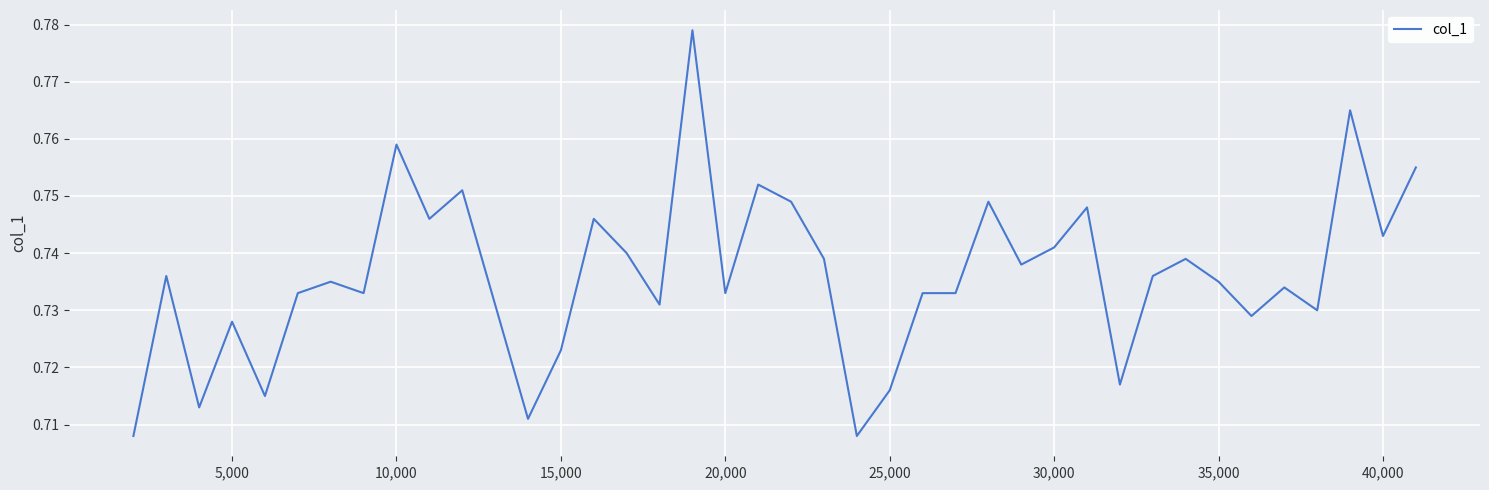

The value at 25,000 is 1.2. True or false?

False